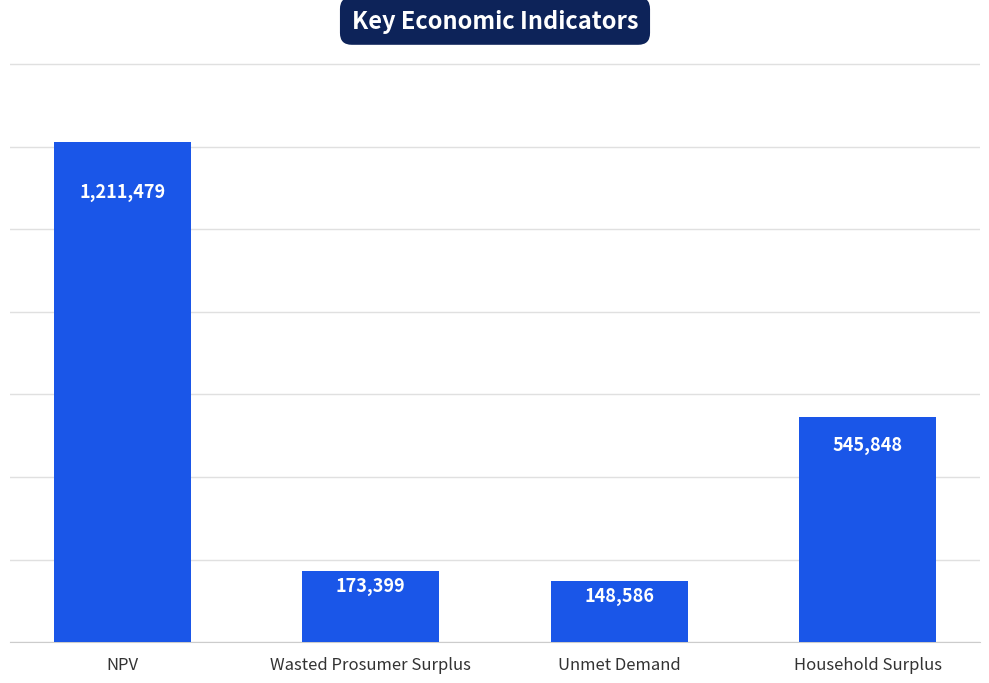

What is the greatest value displayed?

1211478.8